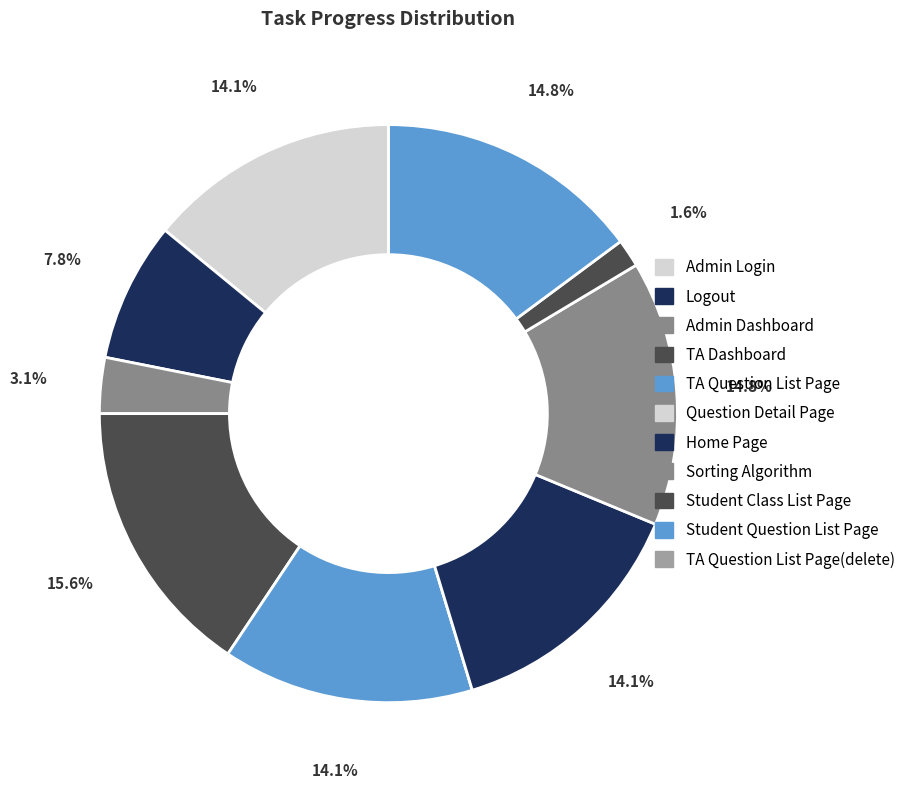

How many slices are in this pie chart?

11